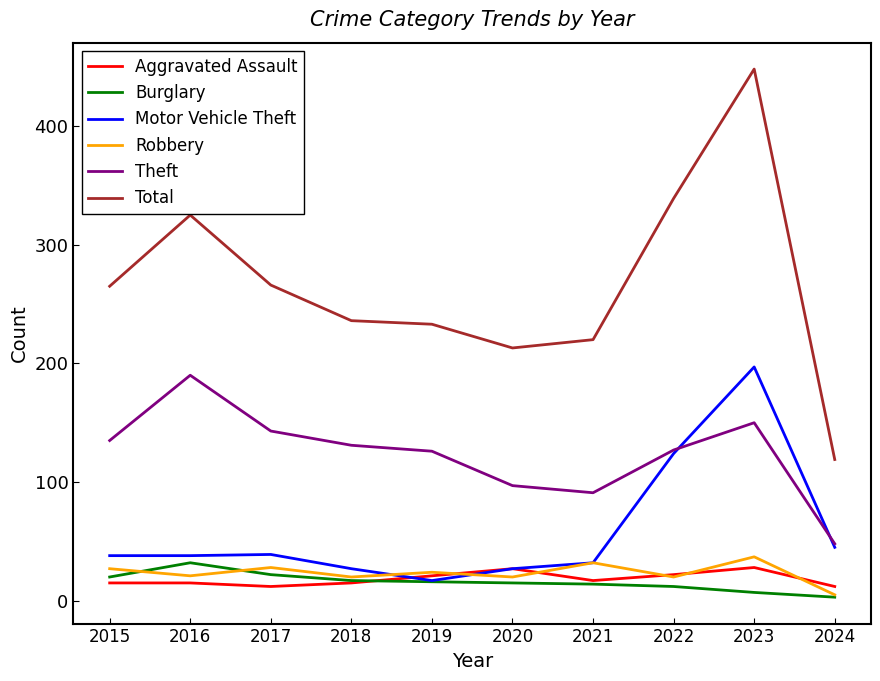

The Total series shows 484 at 2016. True or false?

False